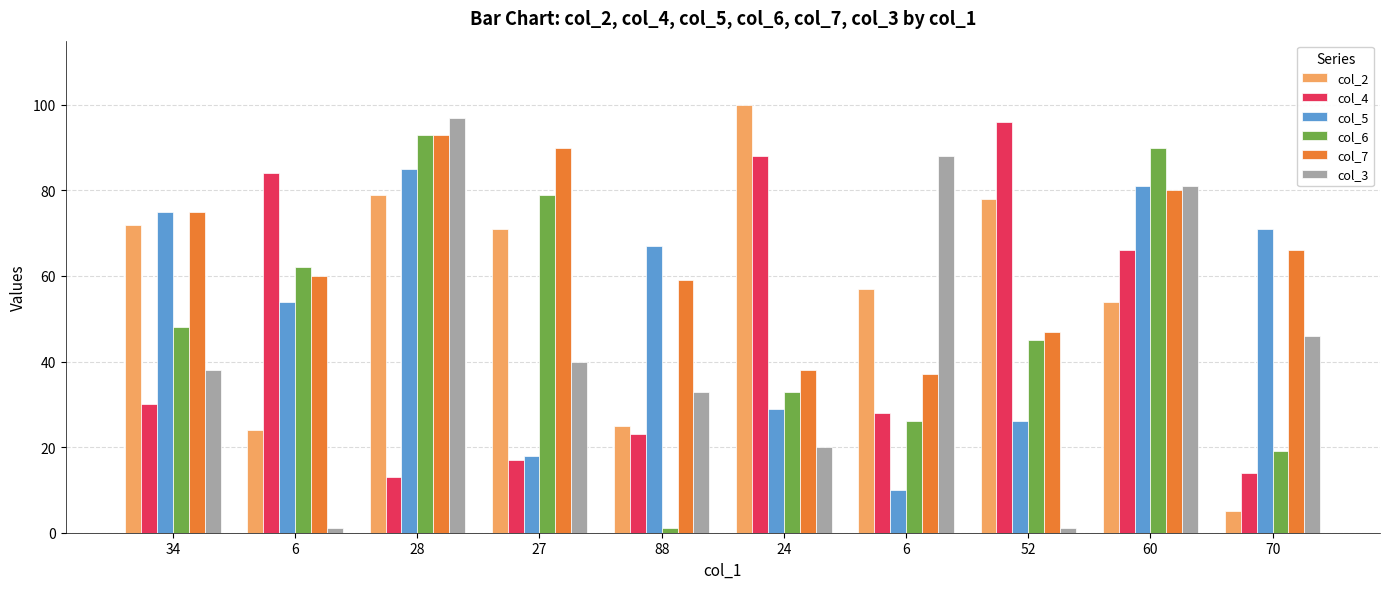

List the series in order of their peak value, highest first.

col_2, col_3, col_4, col_6, col_7, col_5